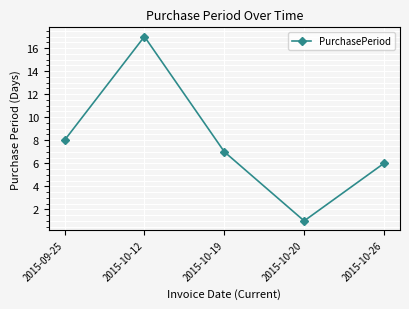

What is the minimum value shown in the chart?

1